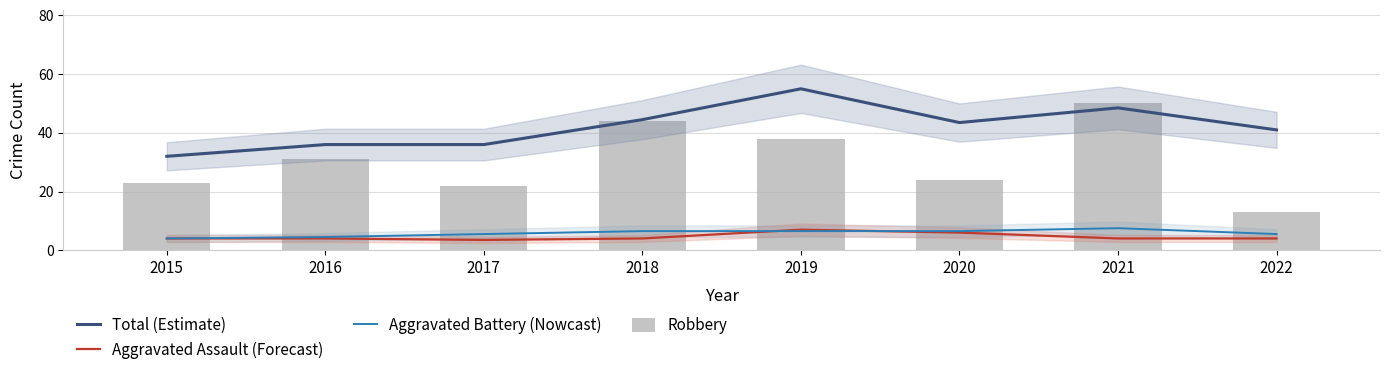

Rank the series at 2021 from highest to lowest value.

Robbery, Total (Estimate), Aggravated Battery (Nowcast), Aggravated Assault (Forecast)